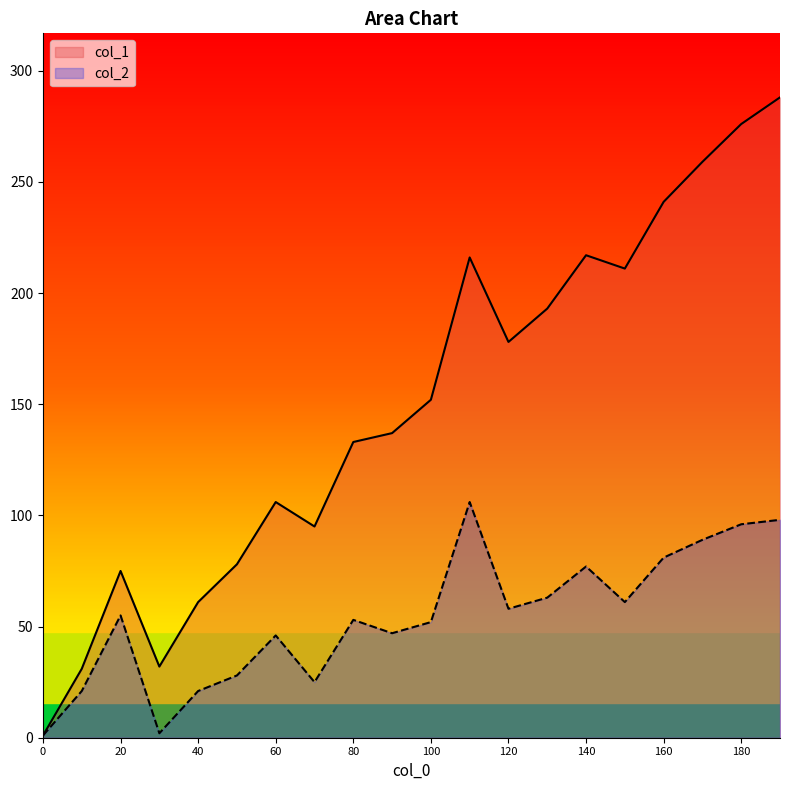

True or false: col_2 has more than 2 interior local peaks.

True